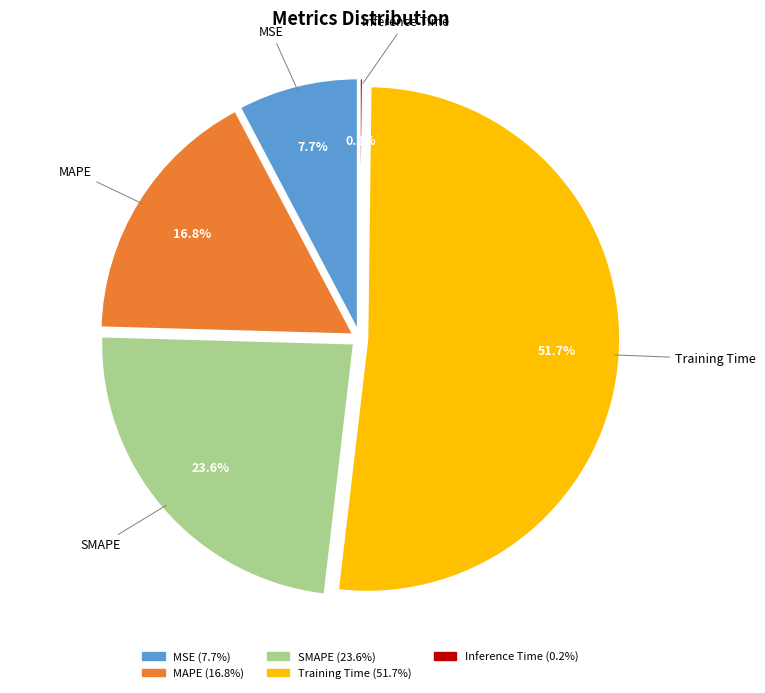

What is the smallest slice in the pie chart?

Inference Time